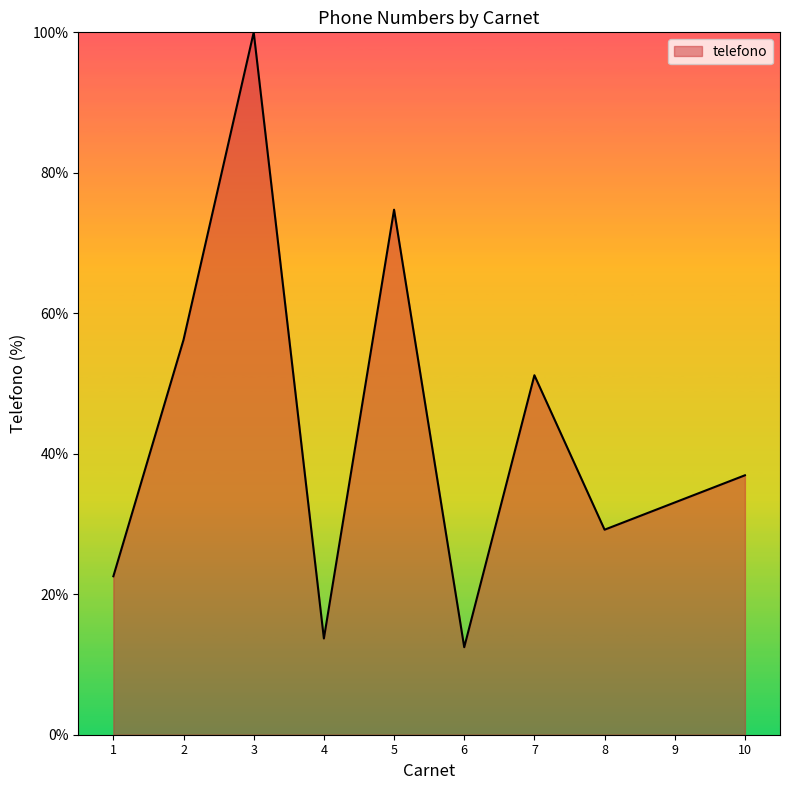

Which category has the lowest value across all series?

6